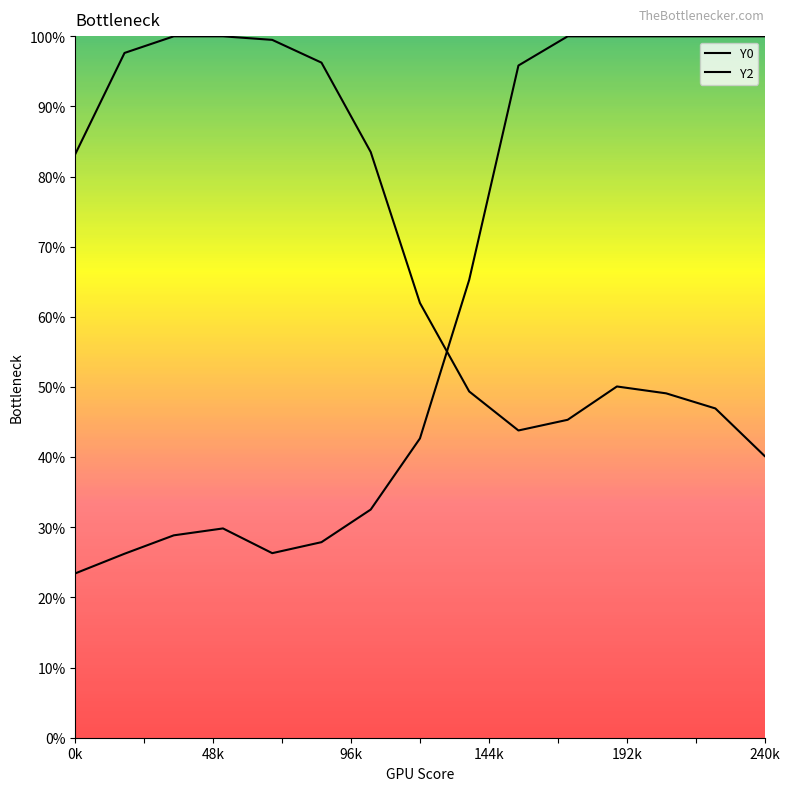

Is this an area chart (filled region under the line)?

No